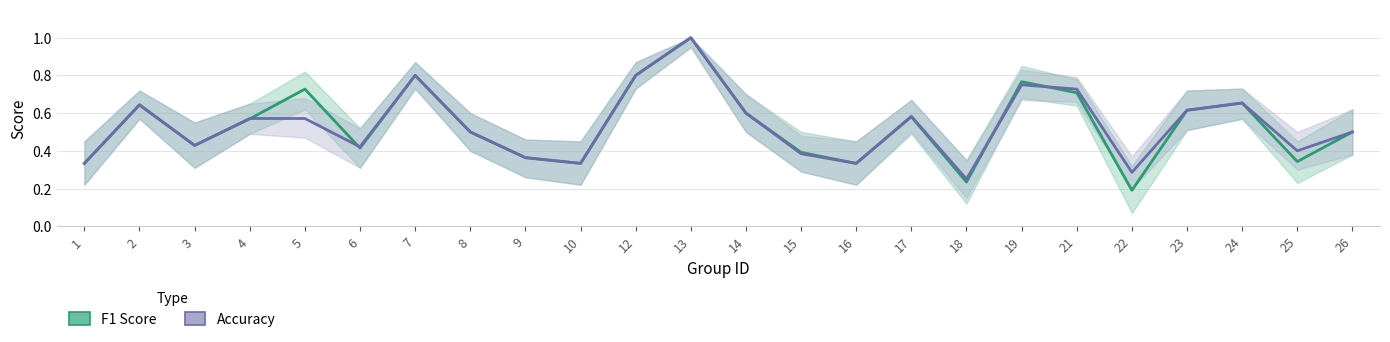

What is the lowest value of the F1 Score series?

0.2